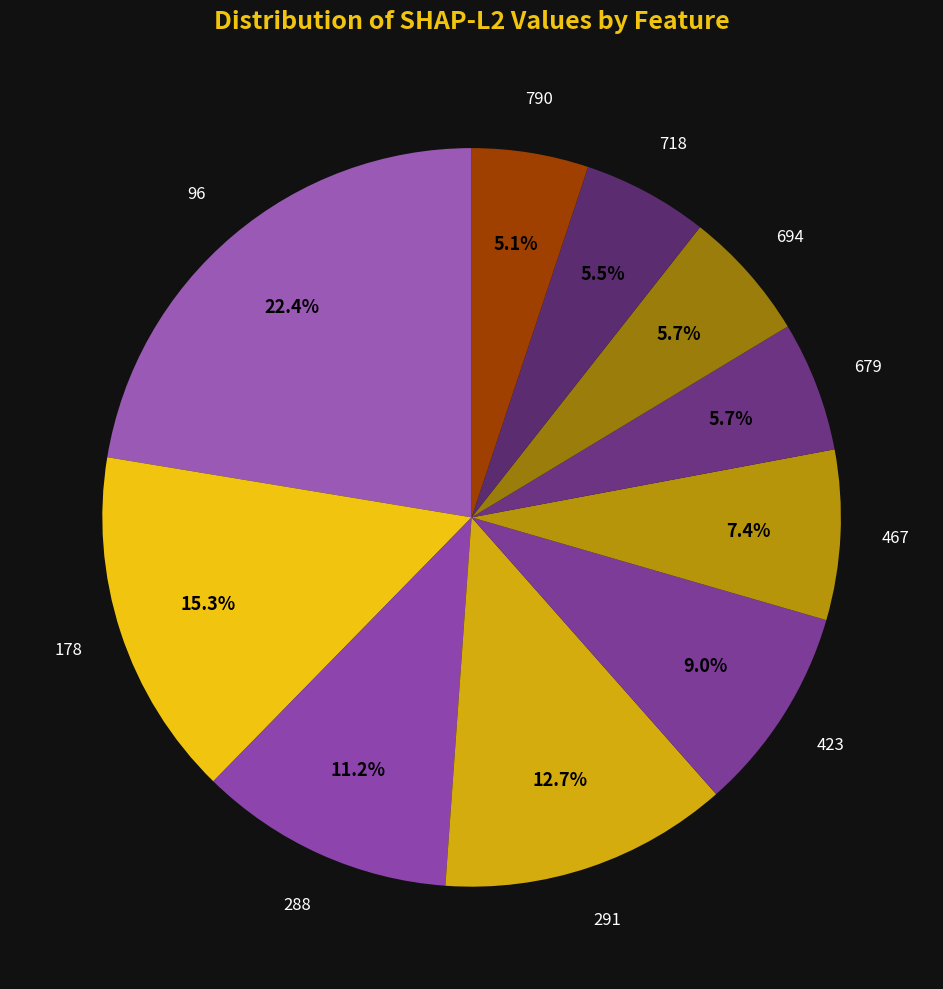

How many slices are in this pie chart?

10